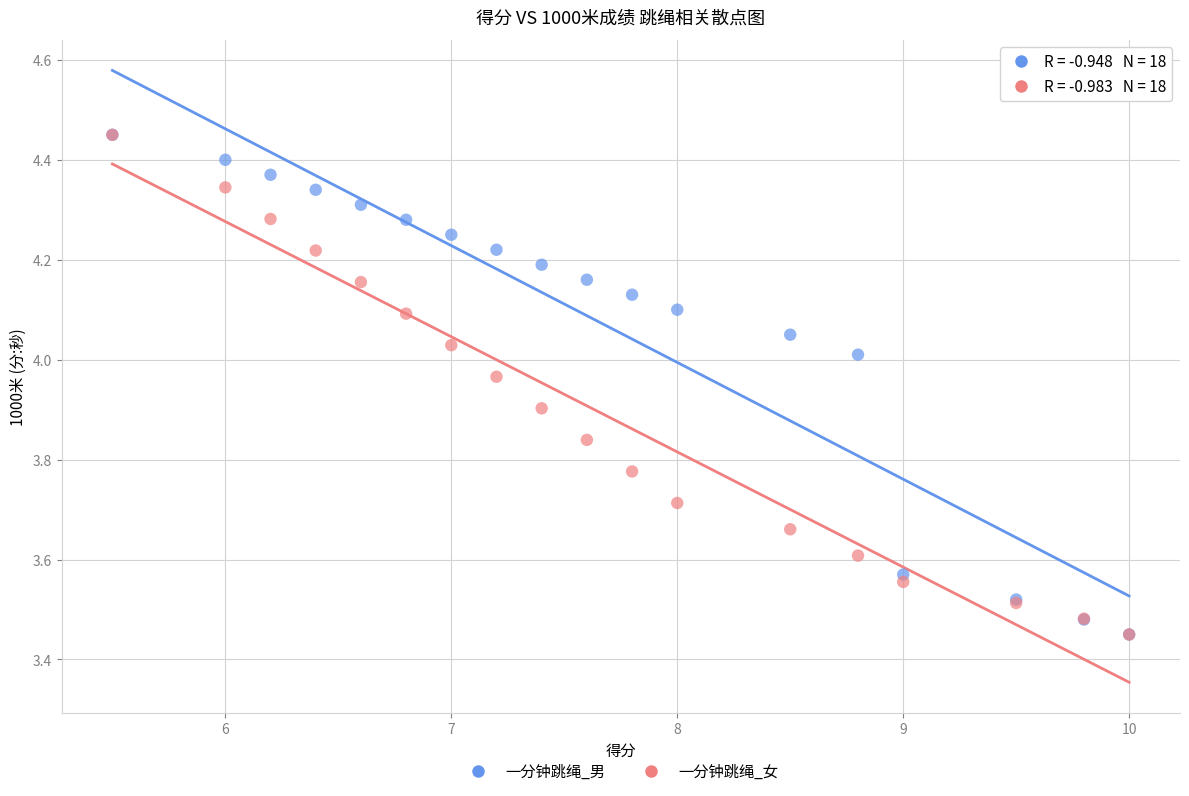

What are all the series names shown in the legend?

一分钟跳绳_男, 一分钟跳绳_女